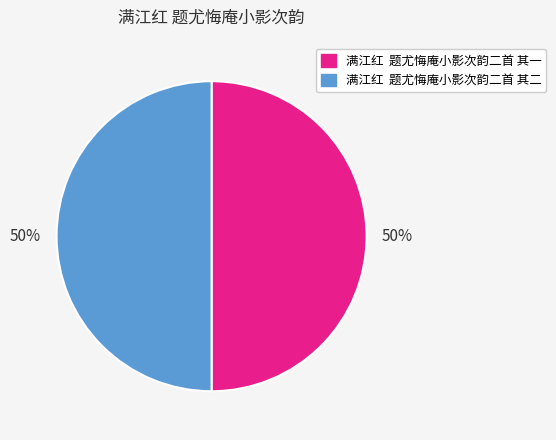

How many slices are in this pie chart?

2